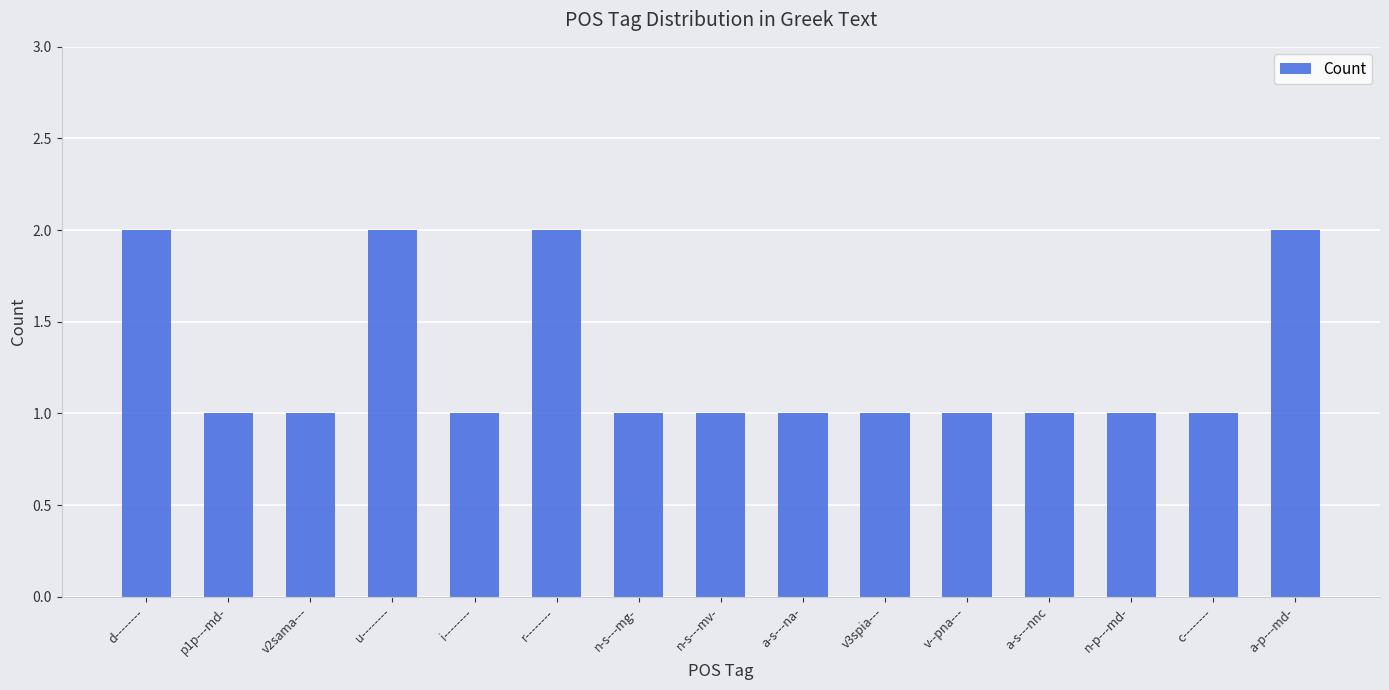

What is the label of the 3rd bar from the right?

n-p---md-